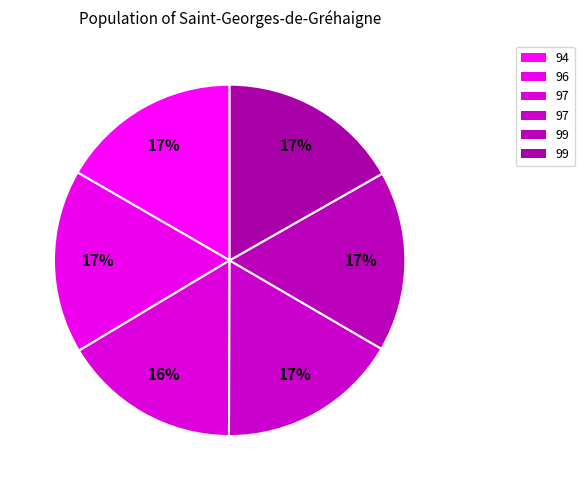

How many slices are in this pie chart?

6